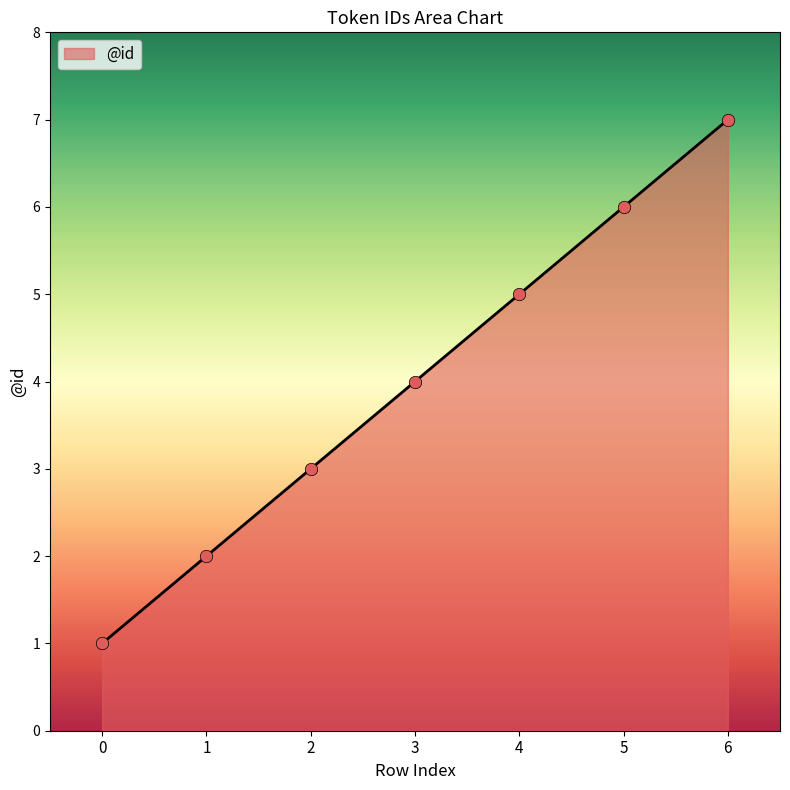

What is the change in value from 3 to 6?

+3